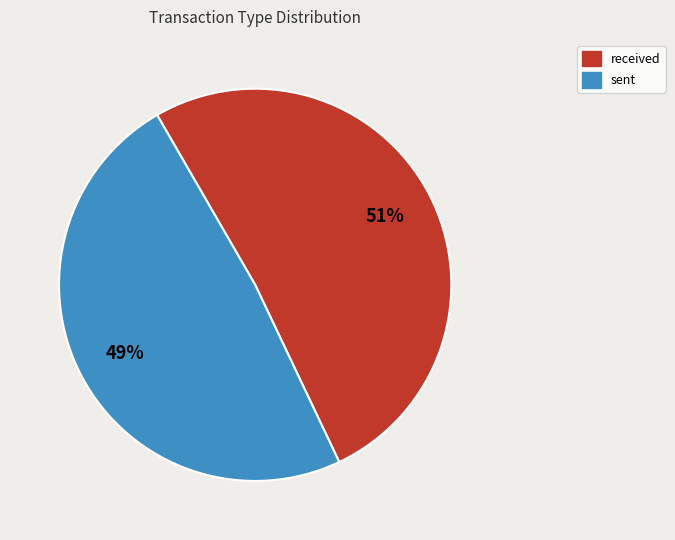

Is the sum of sent and received greater than half?

Yes